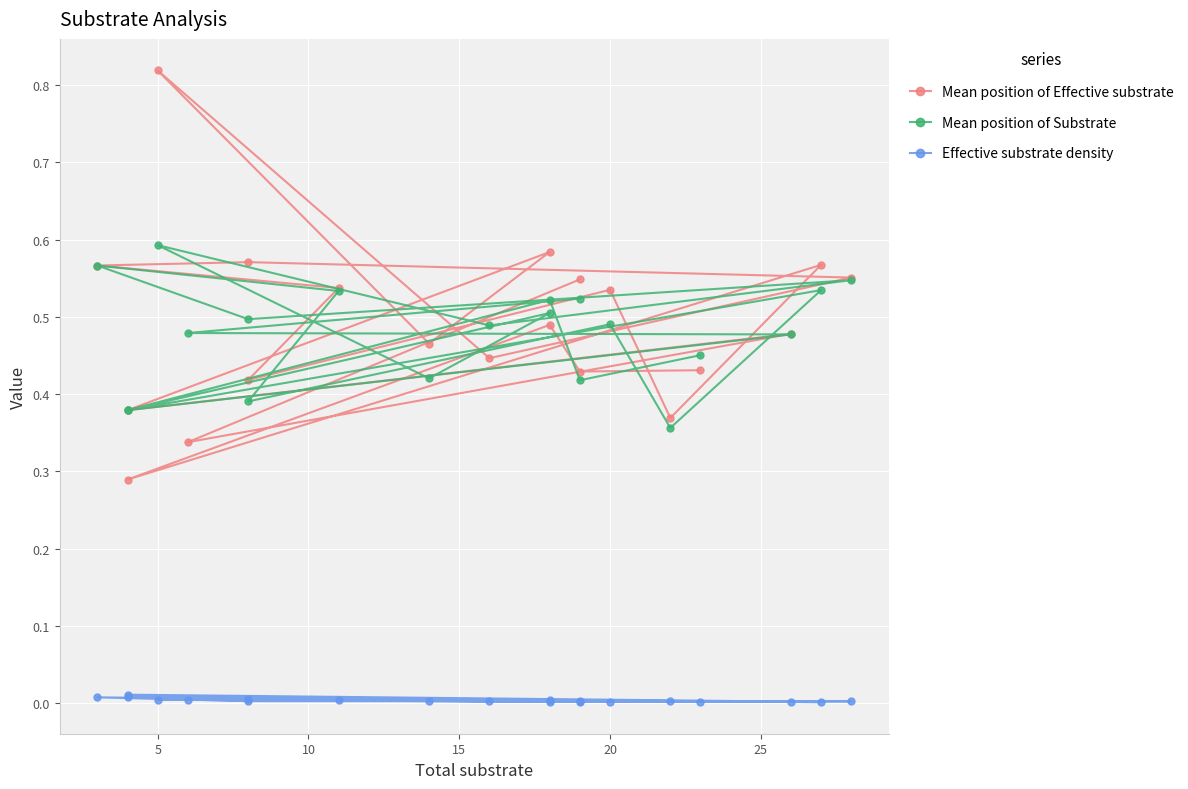

What is the label of the 5th point from the left?

20